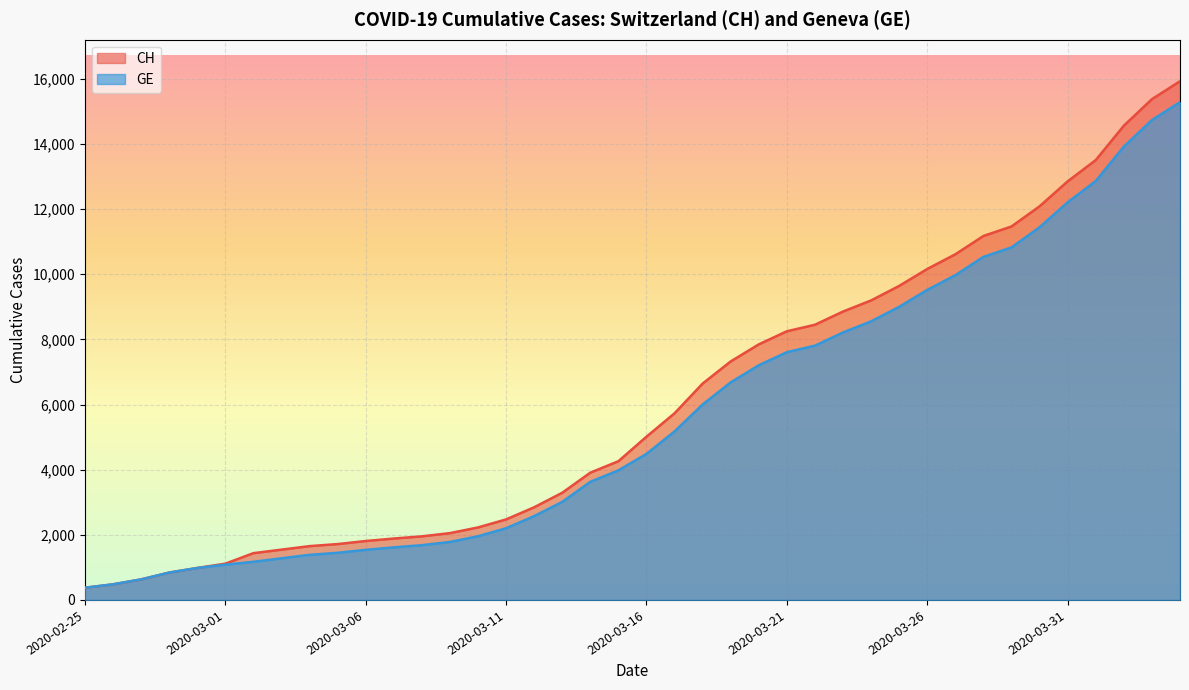

What is the maximum value shown in the chart?

15926